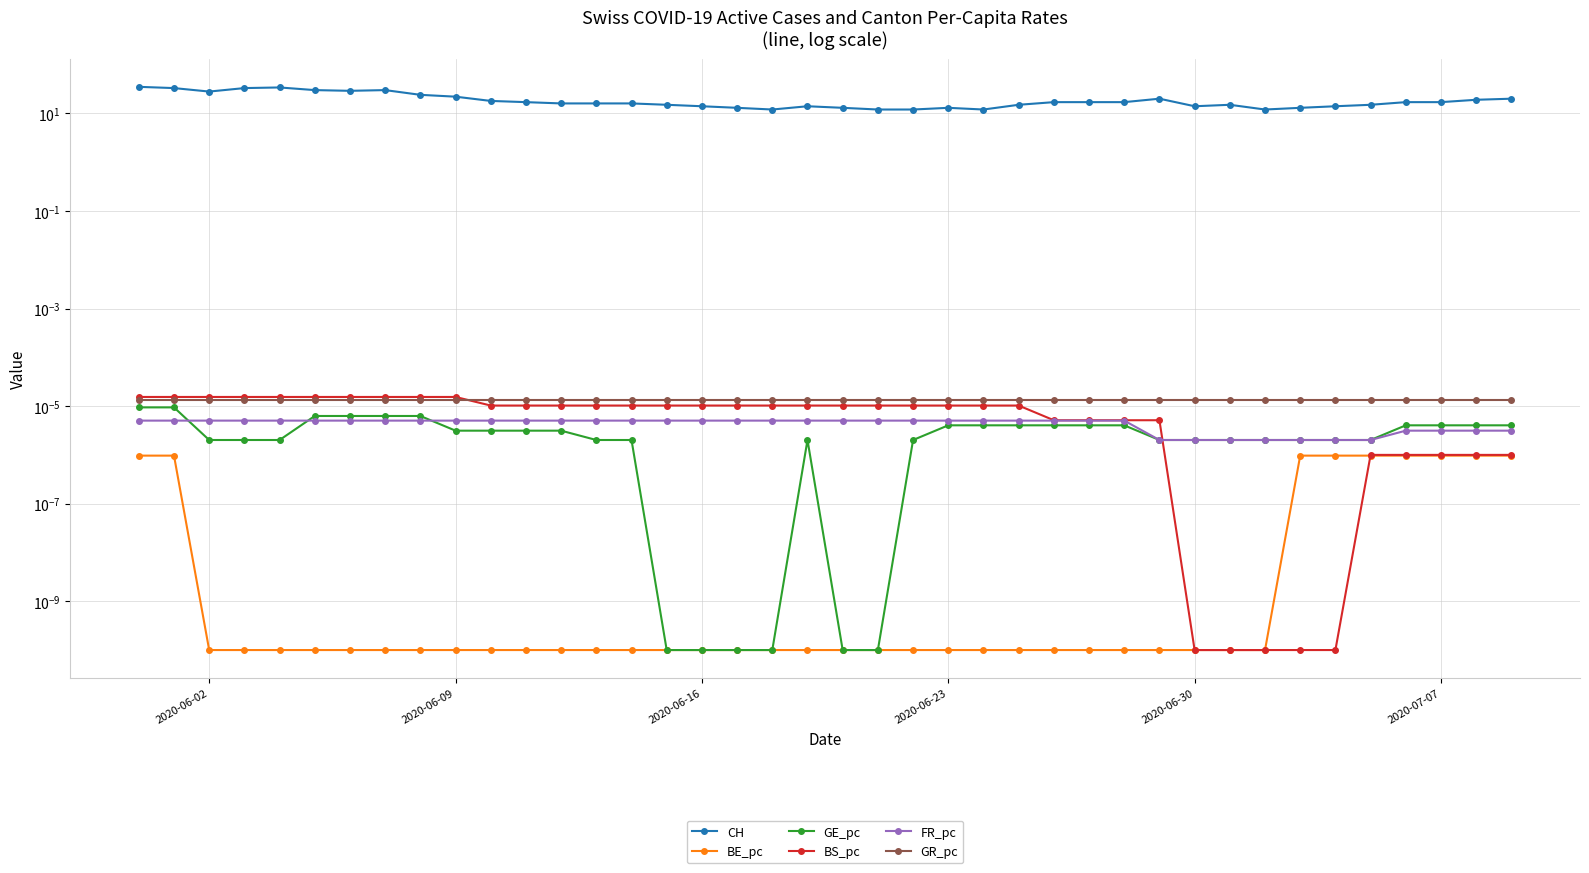

The CH series shows 8.1 at 2020-06-02. True or false?

False